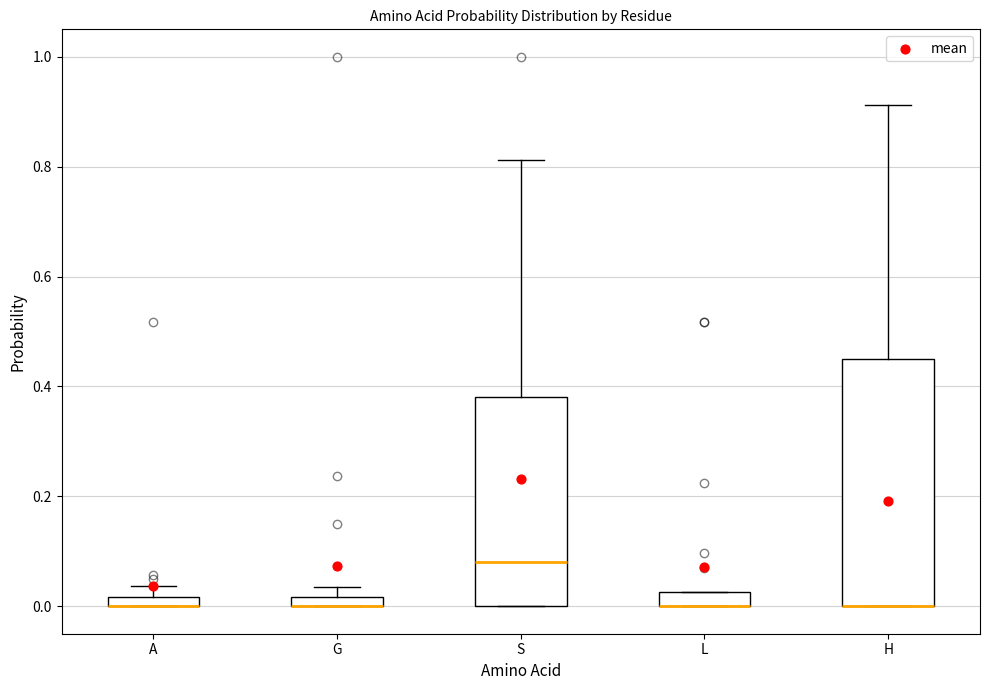

Which box is the tallest, from its lower edge to its upper edge?

H